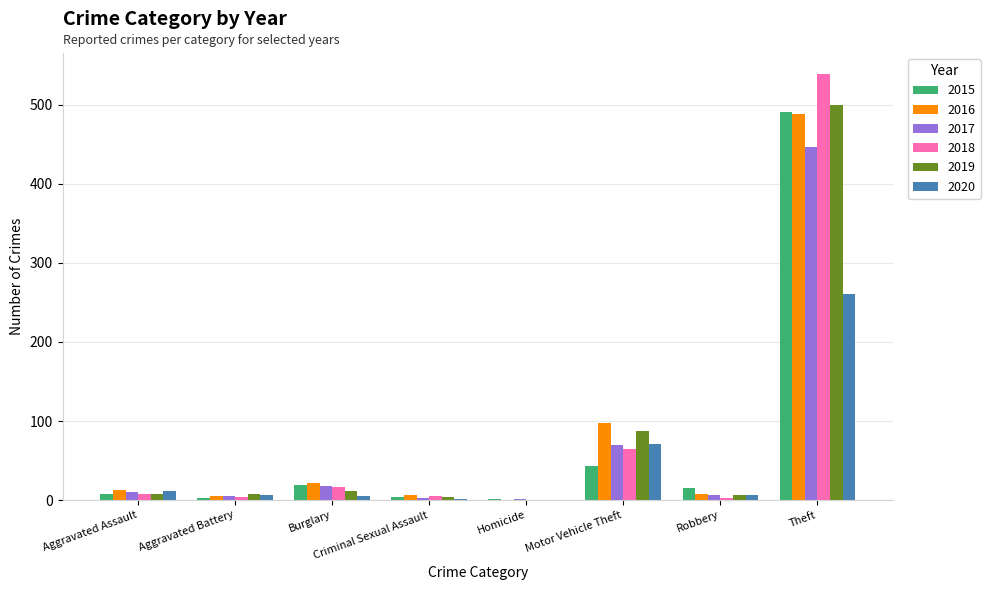

Between Robbery and Theft, which series saw the biggest shift?

2018